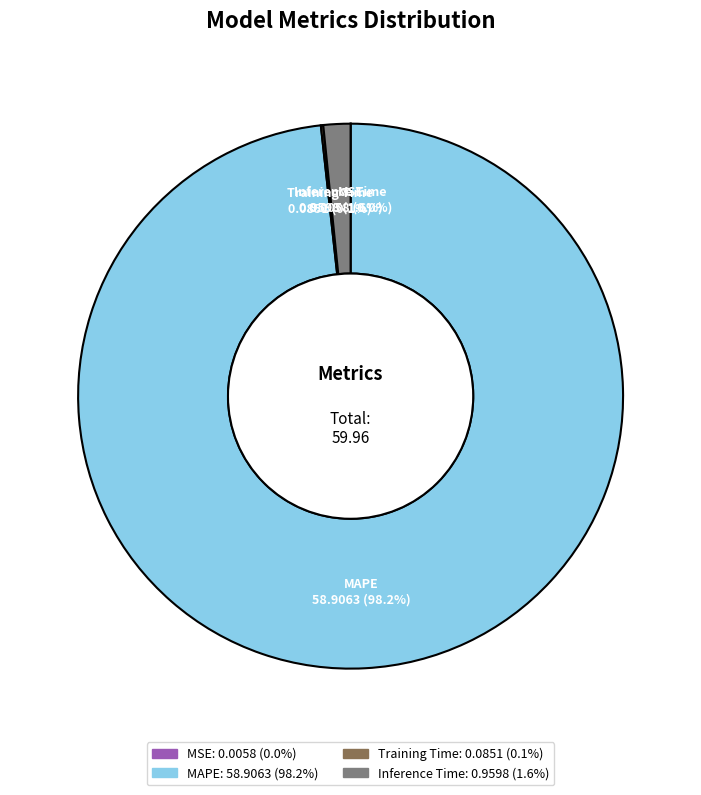

To the nearest percent, what is the difference between the largest and smallest slice percentages?

98%